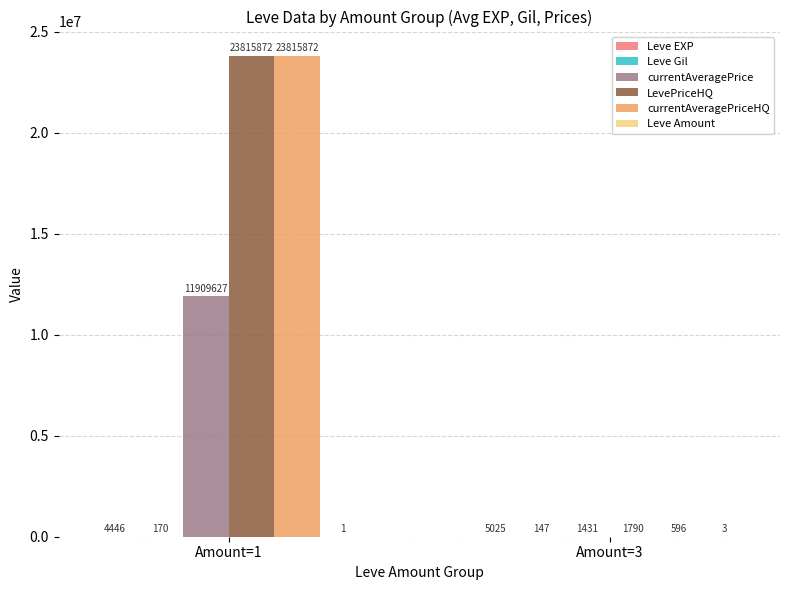

What is the greatest value displayed?

23815872